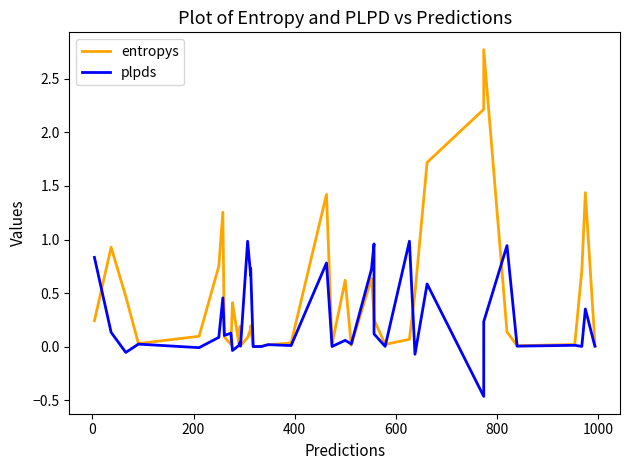

Is it true that entropys equals 0.2 at 200?

False